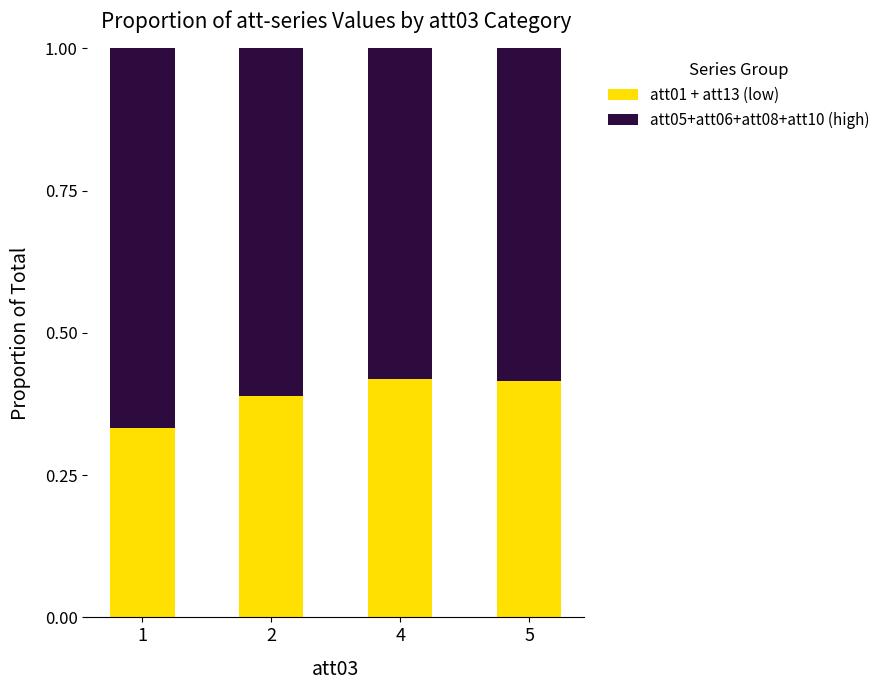

Count the att01 + att13 (low) values in the range 0 to 1.

4